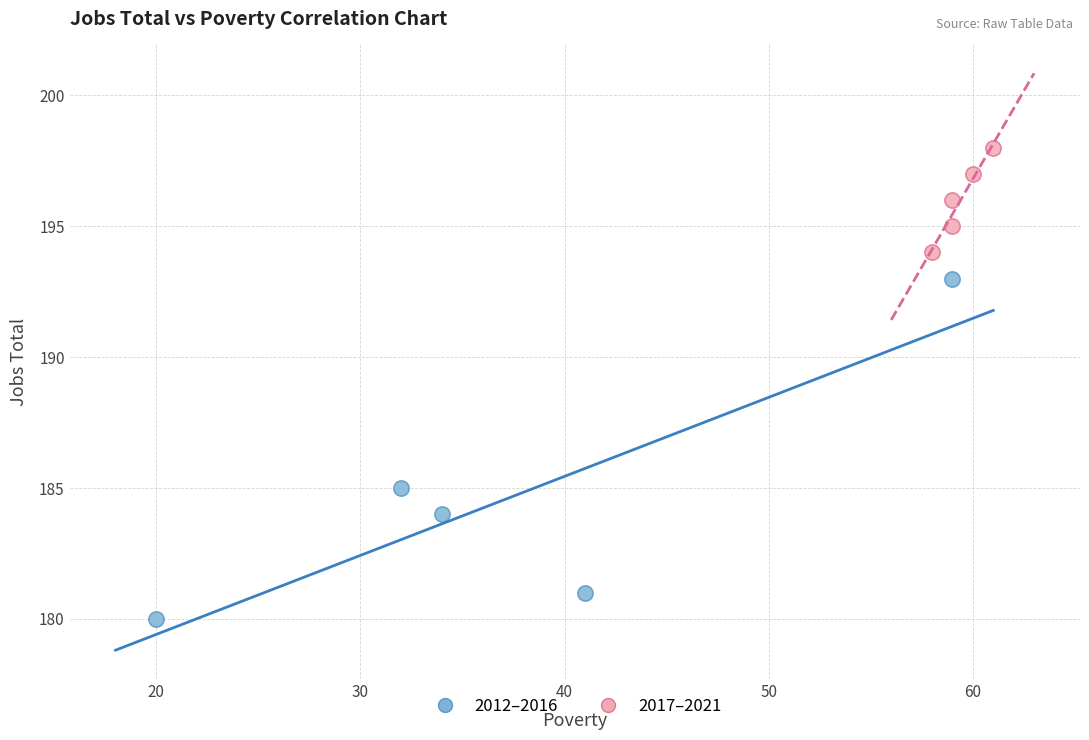

Which series has the widest spread of Y values?

2012–2016